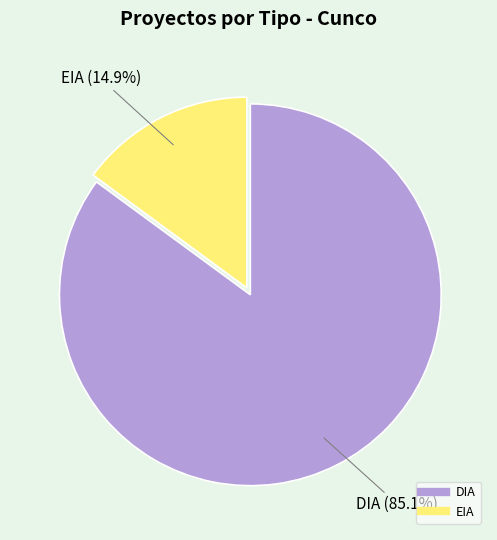

True or false: EIA accounts for 1% of the total.

False